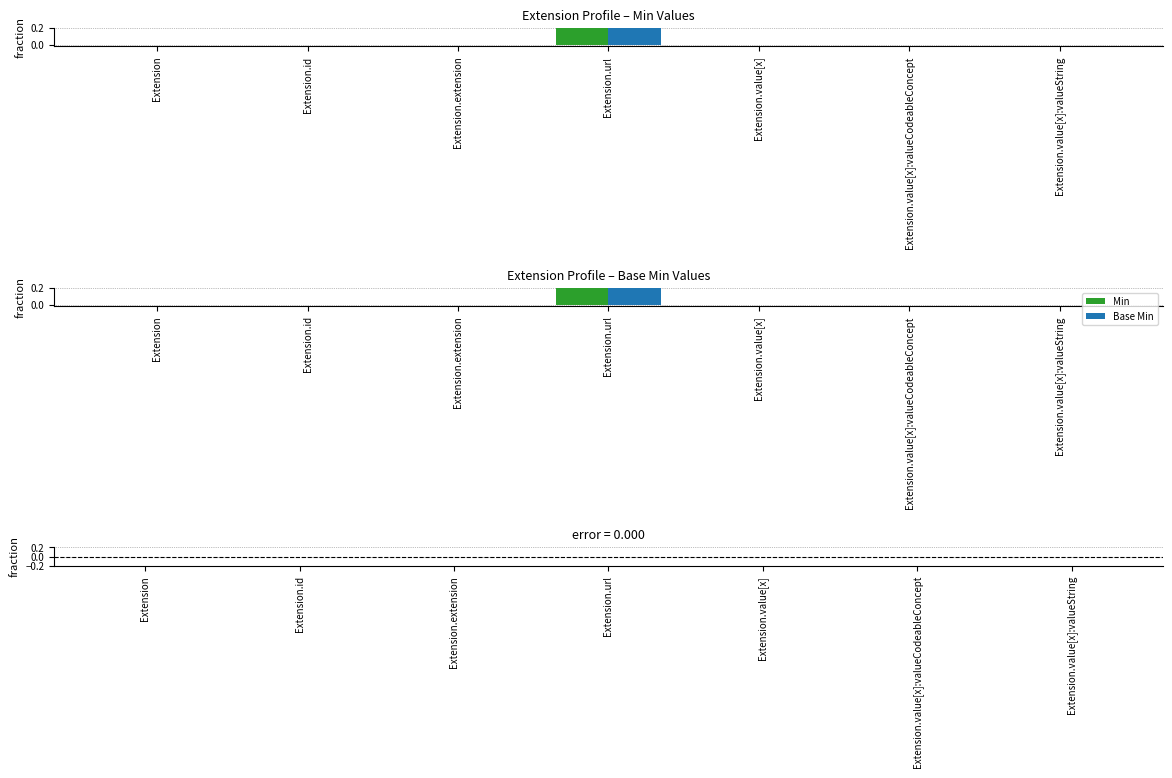

Does the chart contain stacked bars?

No